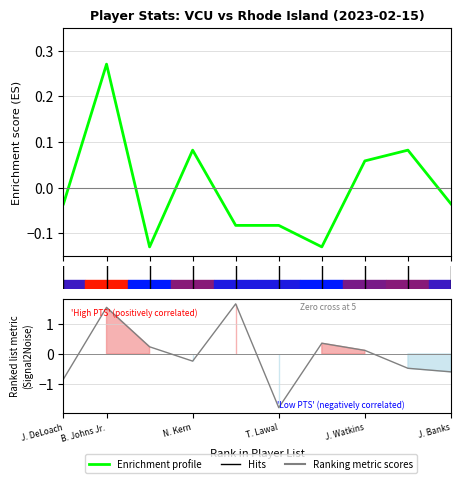

At 9, list the series in order from smallest to largest.

Ranking metric scores, Enrichment profile